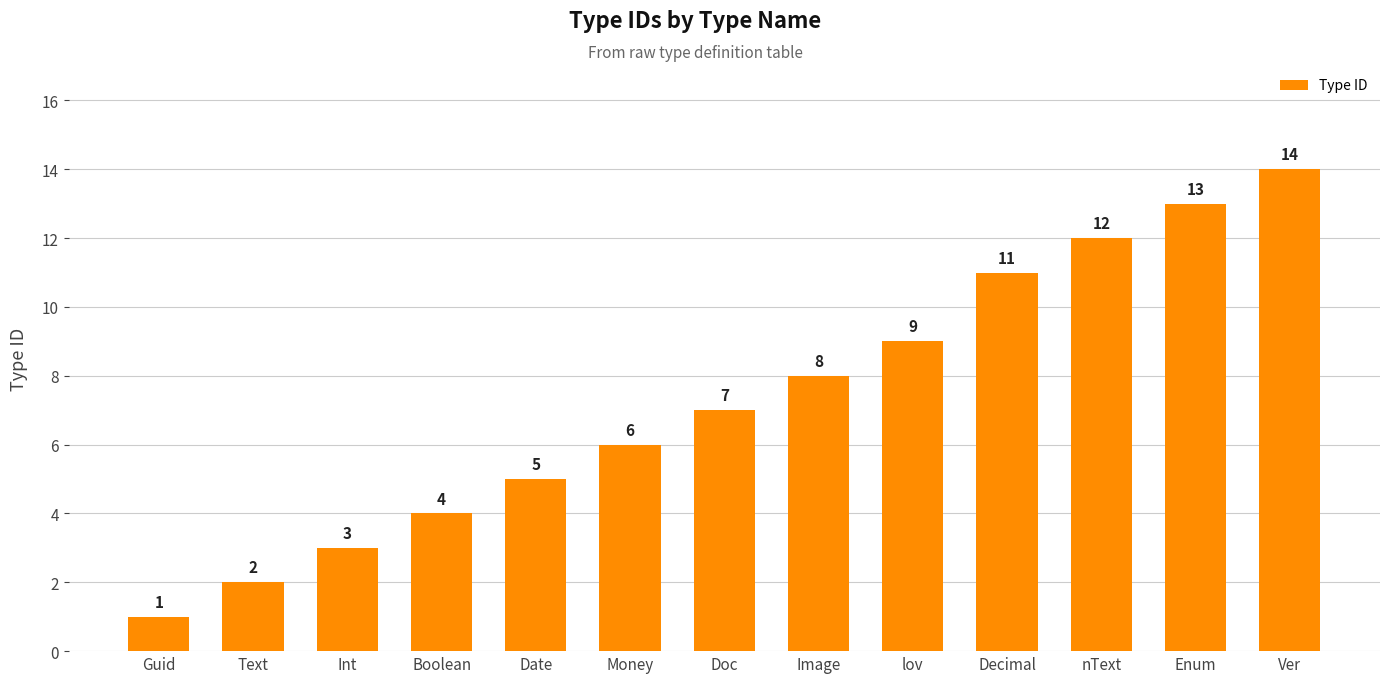

Count the number of data series in this chart.

1